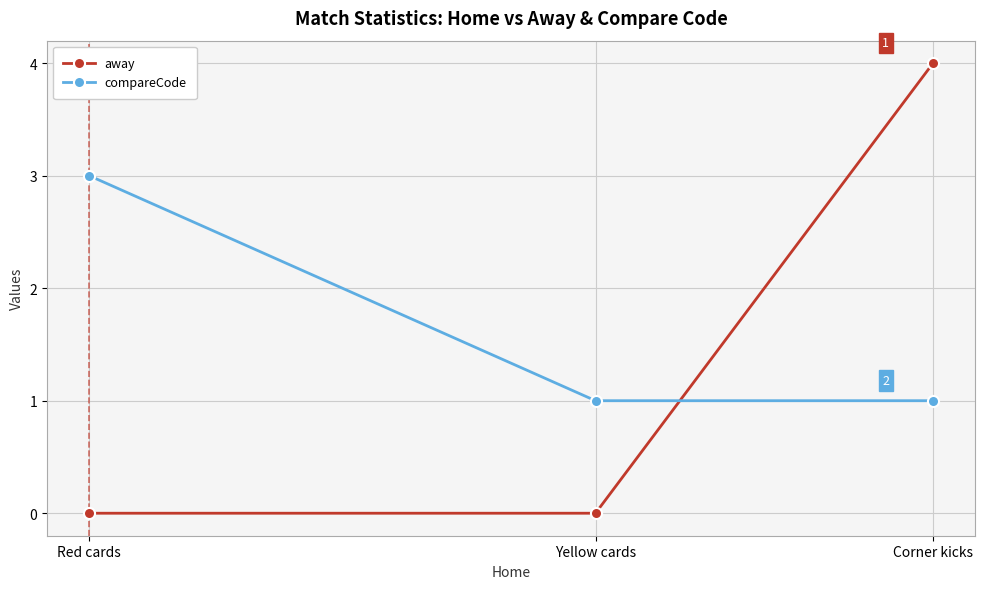

Reading left to right, transcribe all the data shown in this chart.

away: Red cards=0	Yellow cards=0	Corner kicks=4
compareCode: Red cards=3	Yellow cards=1	Corner kicks=1